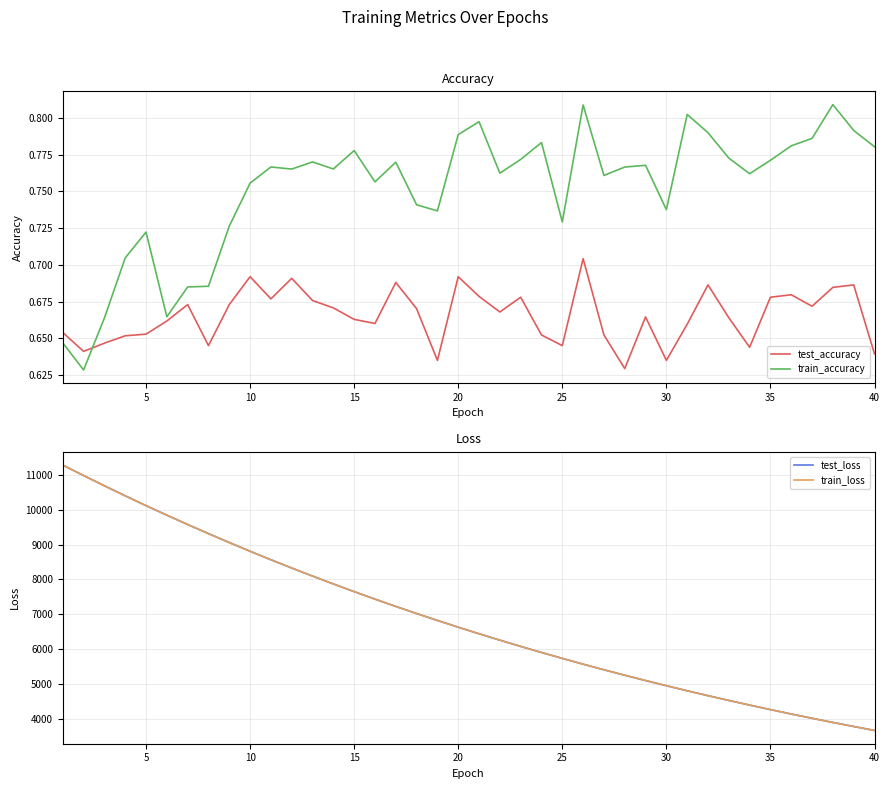

Count the number of data series in this chart.

4